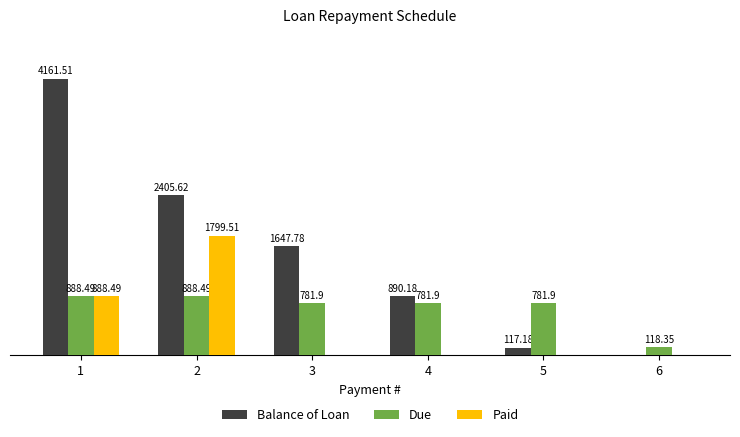

Which series has the largest total across all categories?

Balance of Loan